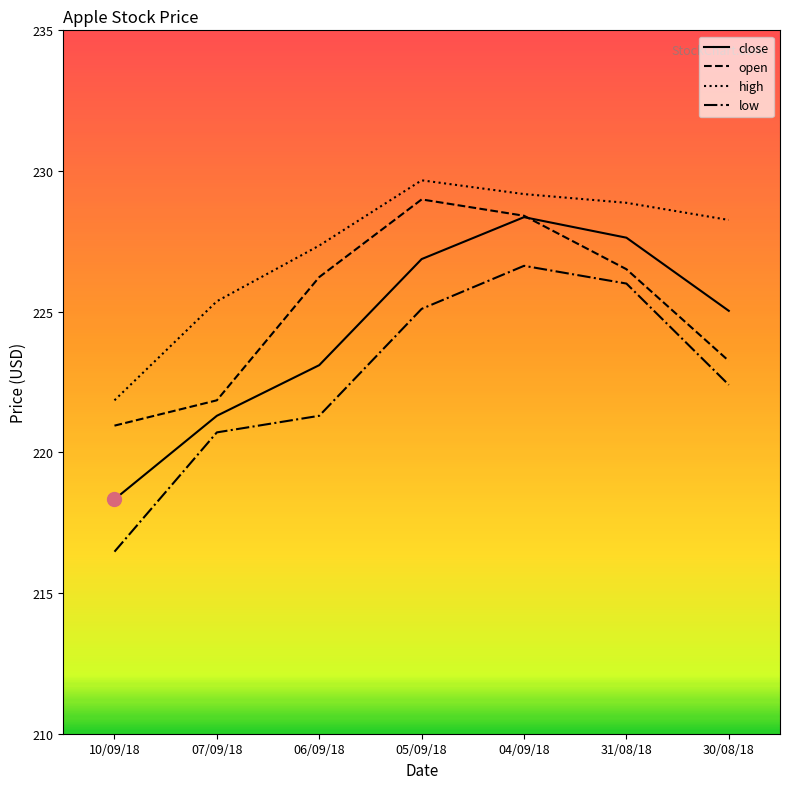

How many lines are shown in the chart?

4